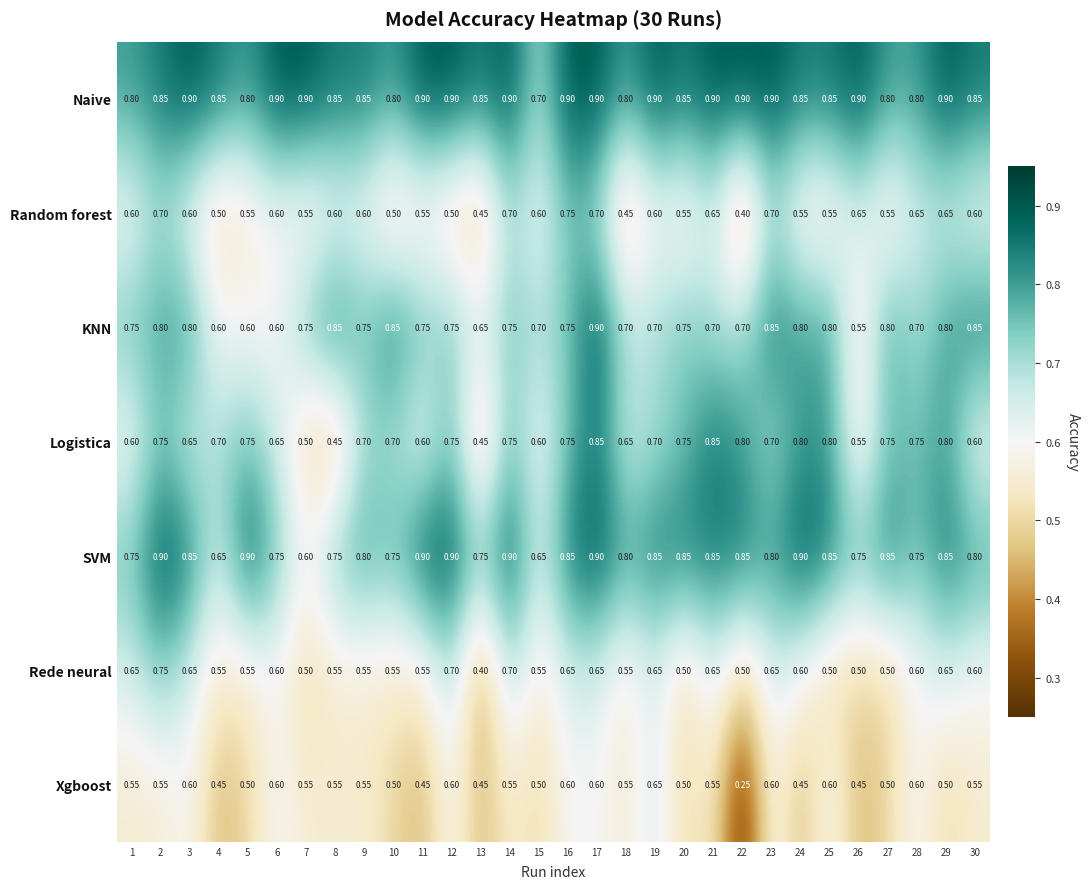

Which series changed the most between 7 and 12?

SVM